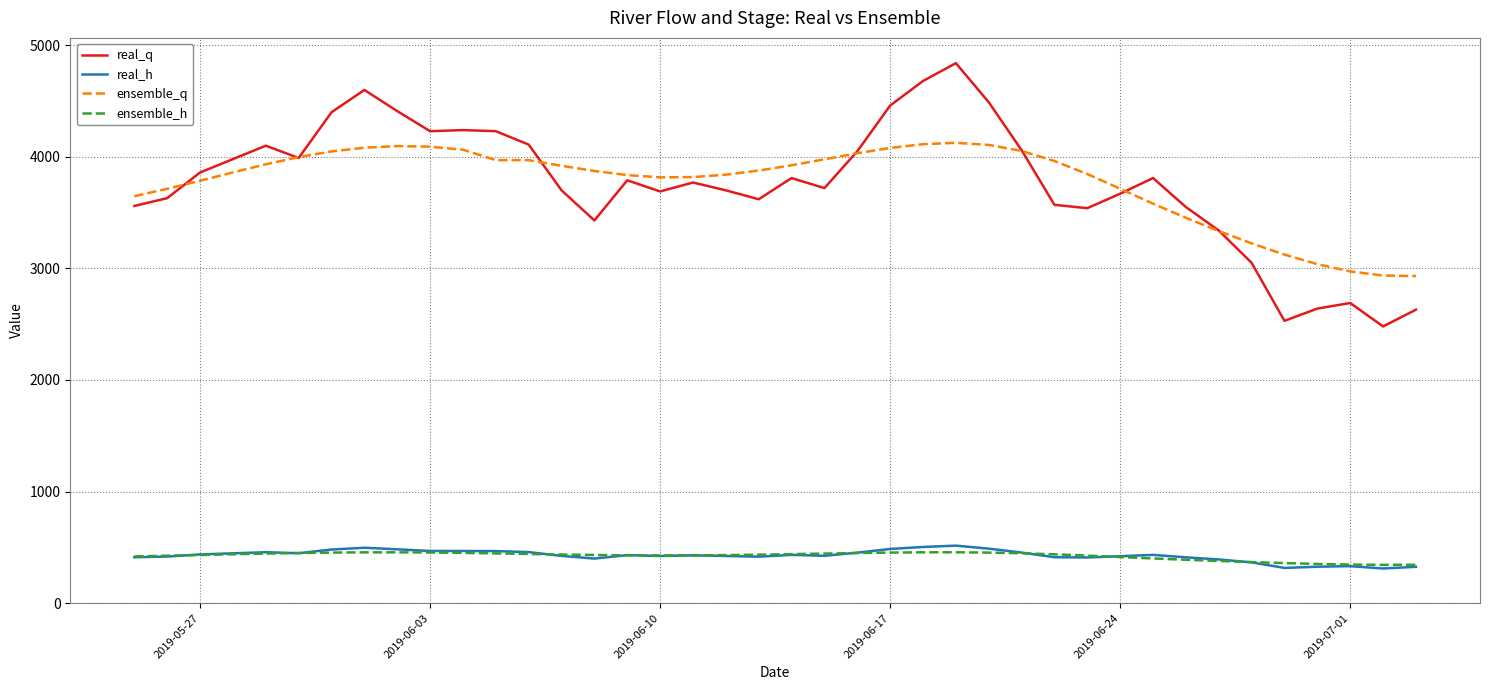

What is the highest value of the ensemble_q series?

4125.7